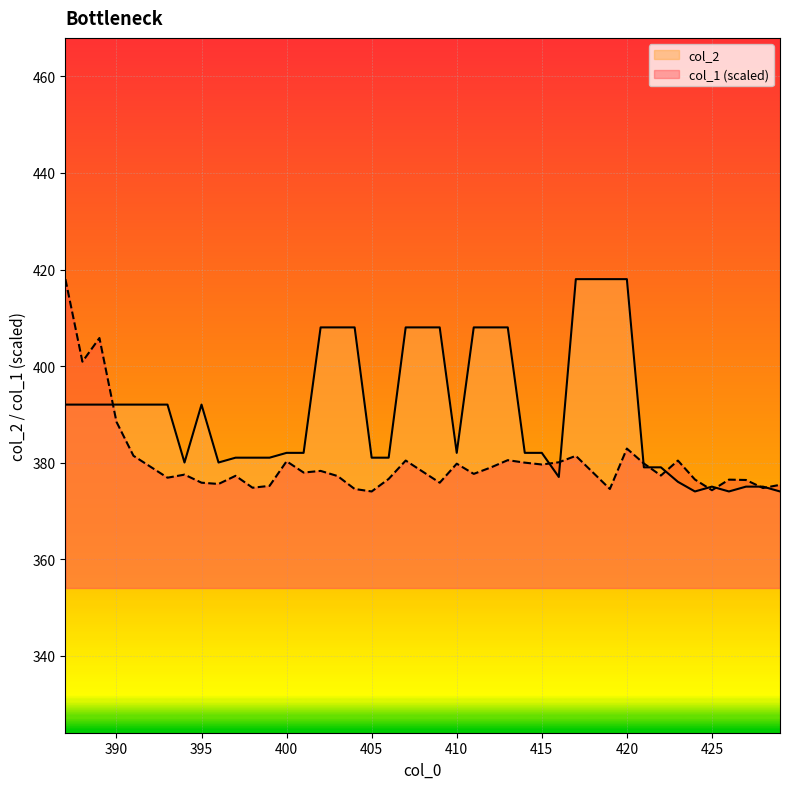

Read the col_2 value at 423.

376.0